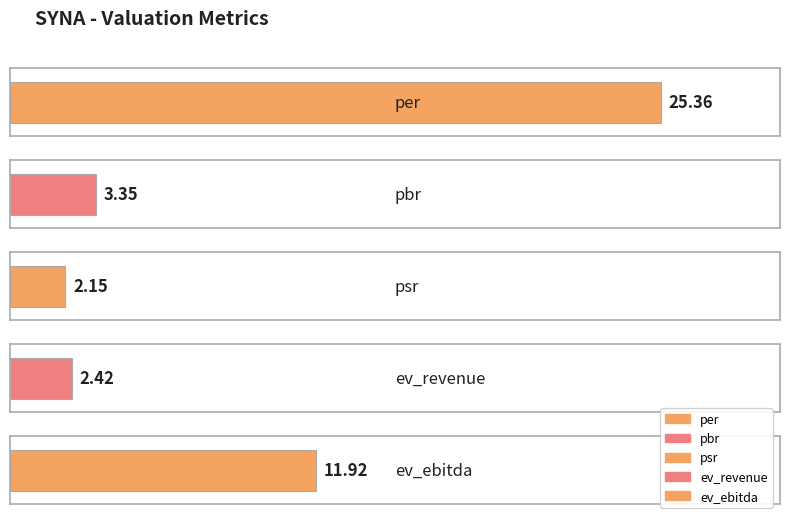

What is the label of the 3rd bar from the right?

psr